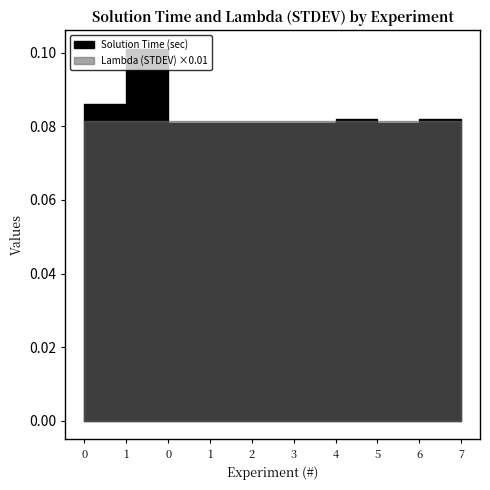

True or false: Solution Time (sec) and Lambda (STDEV) cross at least once.

False